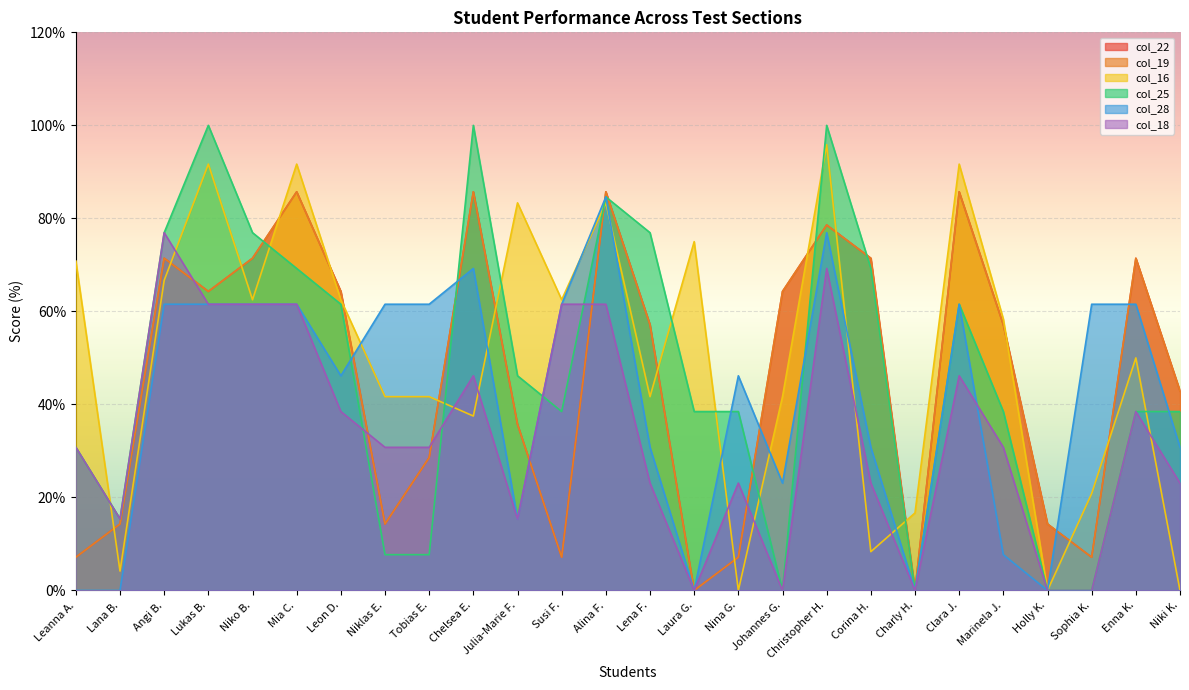

What are all the series names shown in the legend?

col_22, col_19, col_16, col_25, col_28, col_18